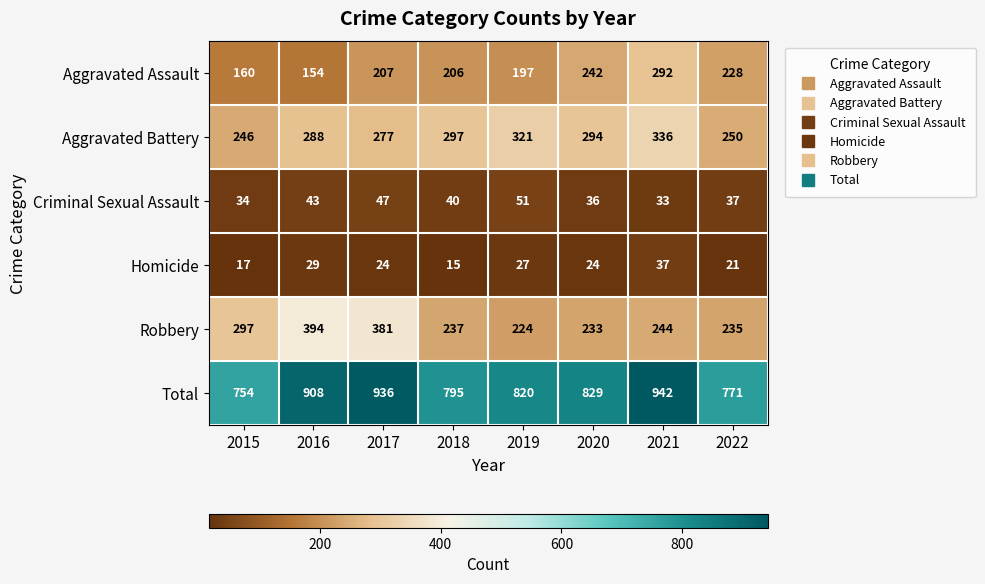

The value of Criminal Sexual Assault at 2020 is 36. True or false?

True